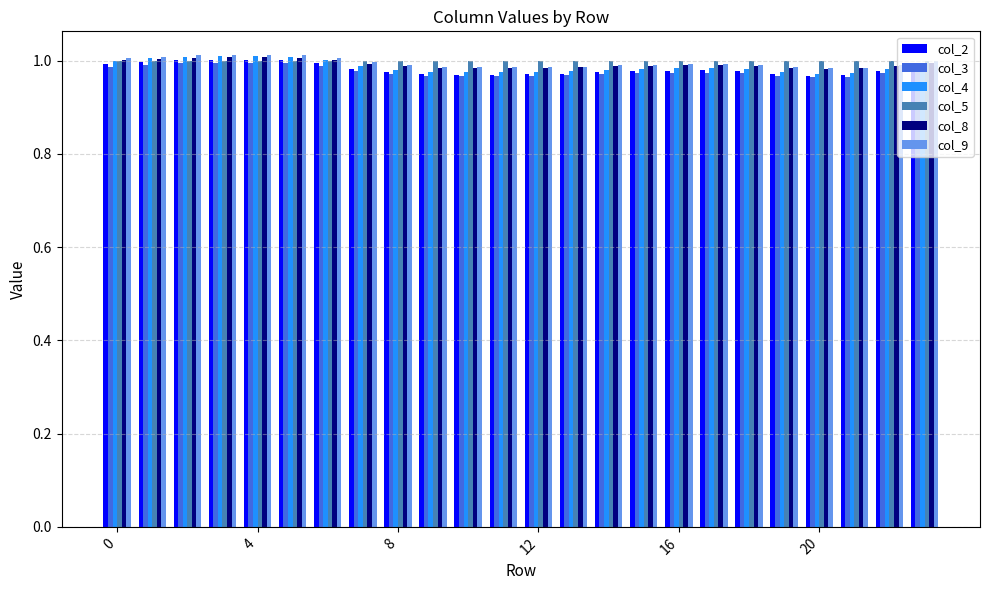

Which series has the largest range (max minus min)?

col_4